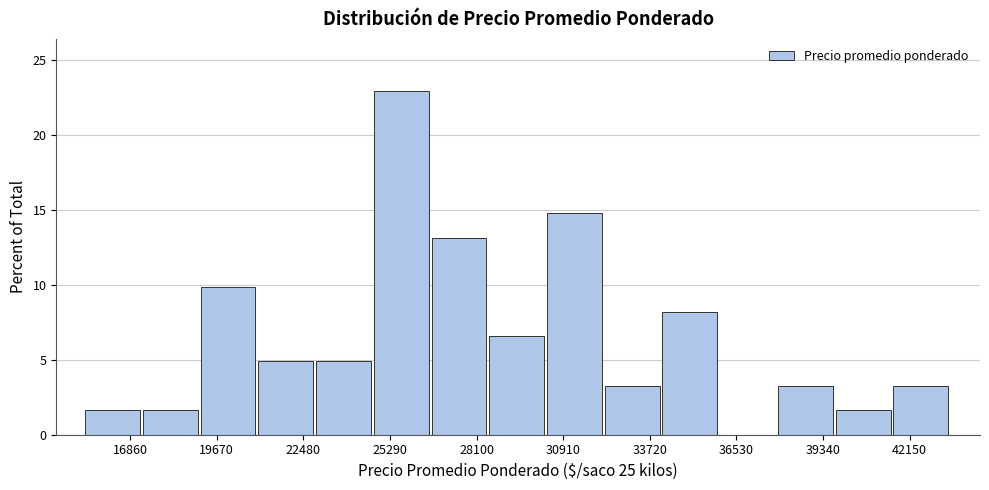

Around what value on the x-axis is the tallest bar? Give the approximate position of its centre, as read against the axis.

25500